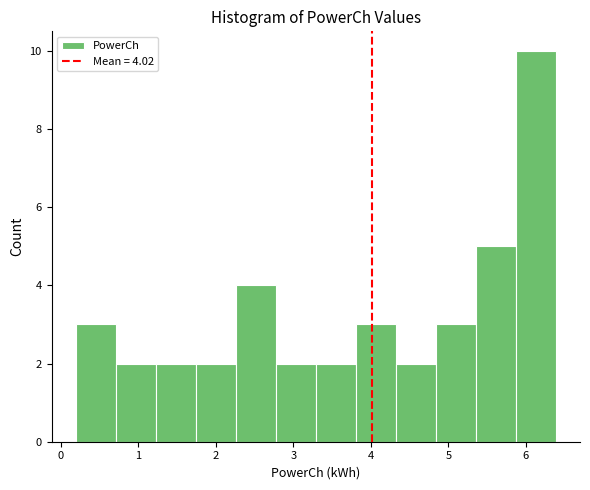

Over which range of the x-axis is the bar tallest?

5.9 to 6.4